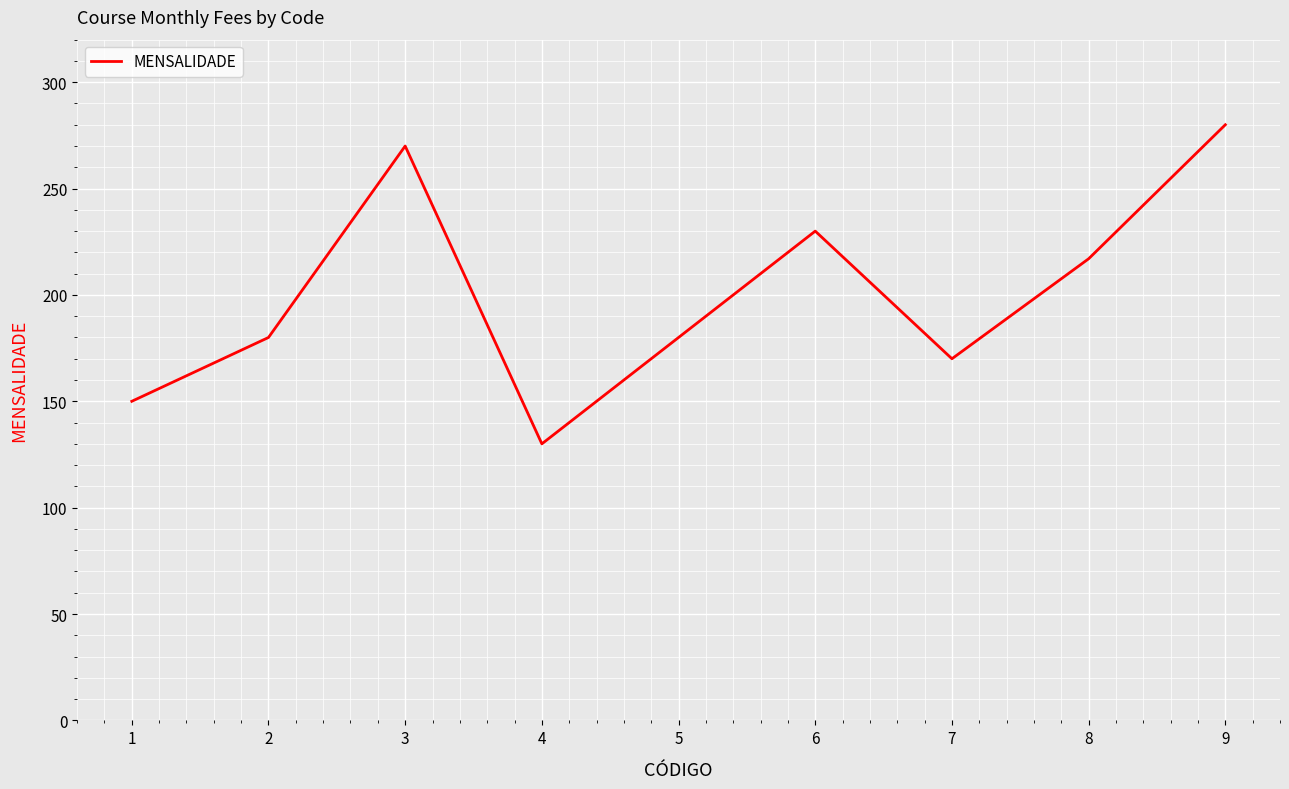

Approximately how many times larger is the value at 7 compared to 6?

0.7